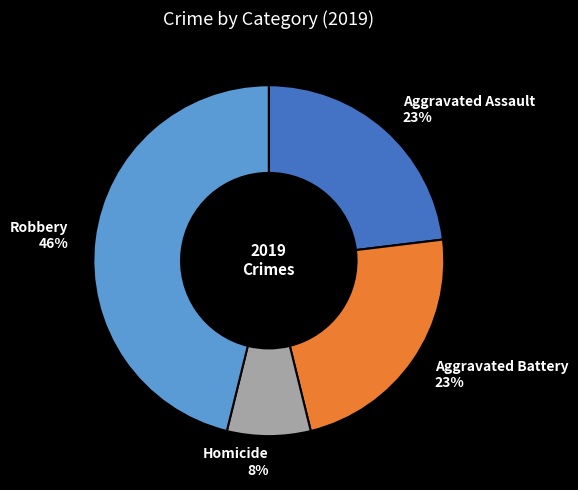

To the nearest percent, what portion does Aggravated Battery represent?

23%